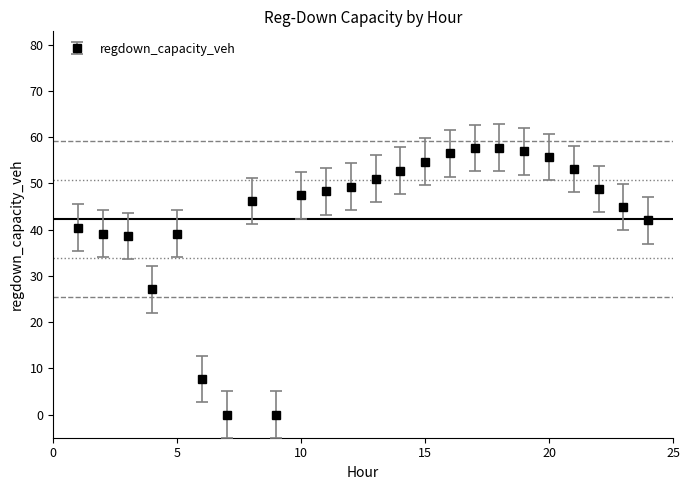

What is the value of the 6th point from the left?

7.7